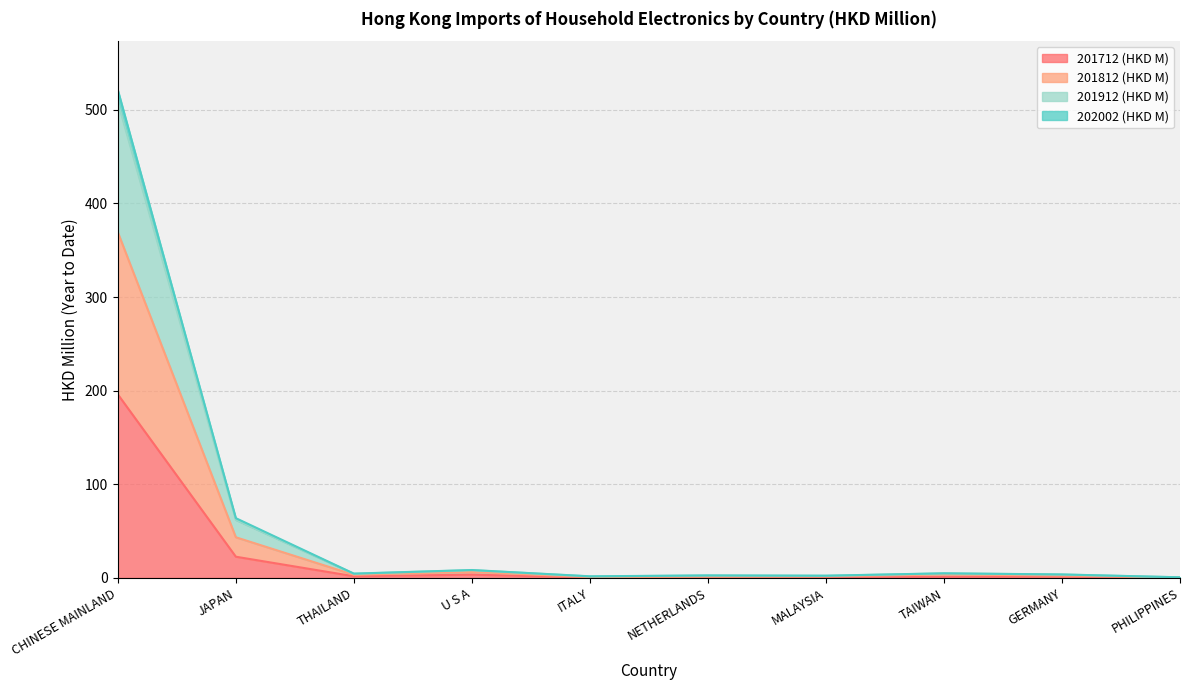

What is the minimum value shown in the chart?

0.1